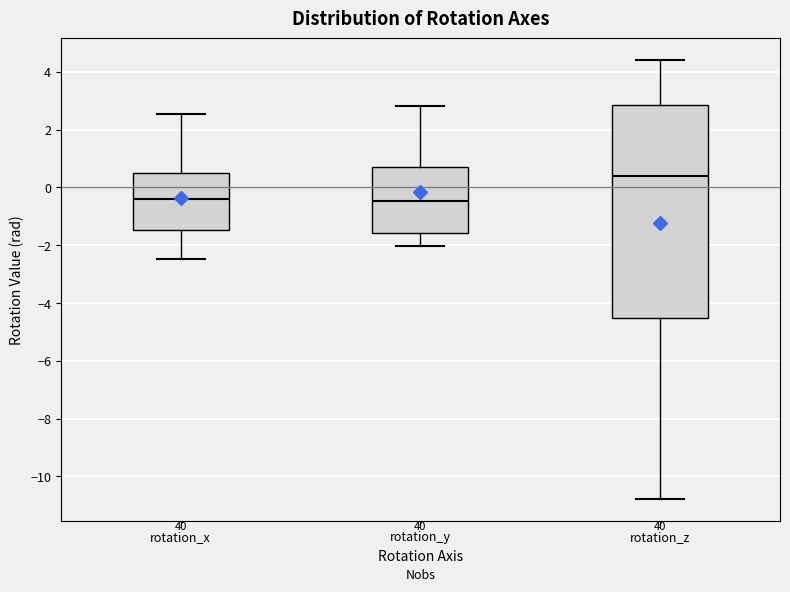

Where does the lower whisker of the box for rotation_y end on the y-axis? The values are not printed on the chart, so give them approximately, as read against the axis.

-2.0